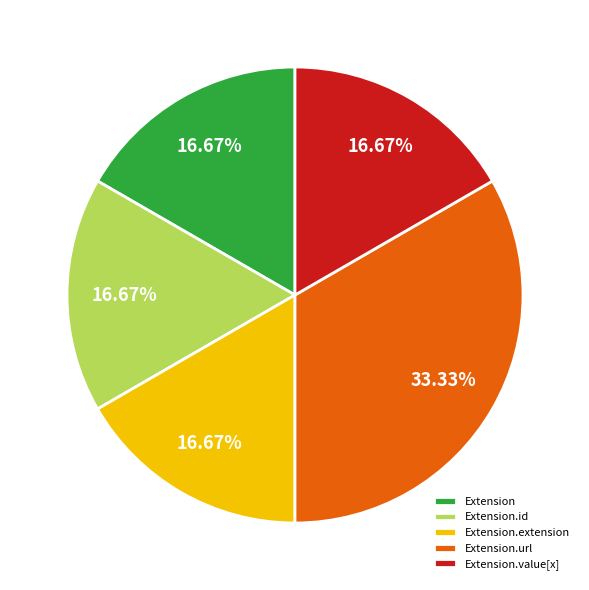

How many slices are in this pie chart?

5